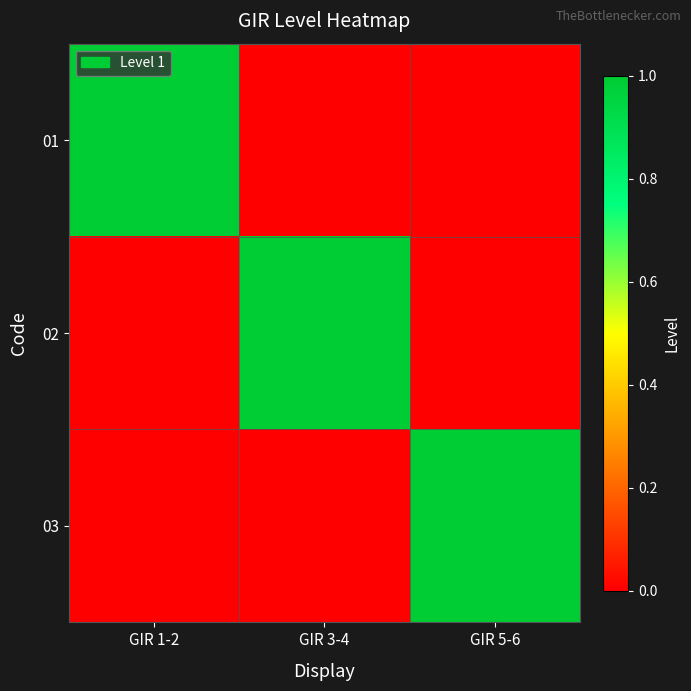

At which category is the sum across all series the highest?

GIR 1-2